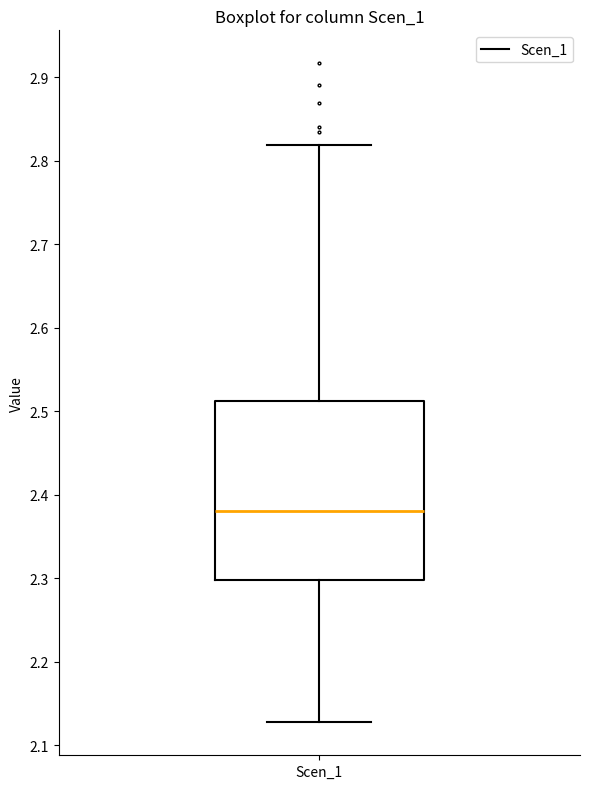

Where is the upper edge of the box for Scen_1 on the y-axis? The values are not printed on the chart, so give them approximately, as read against the axis.

2.51